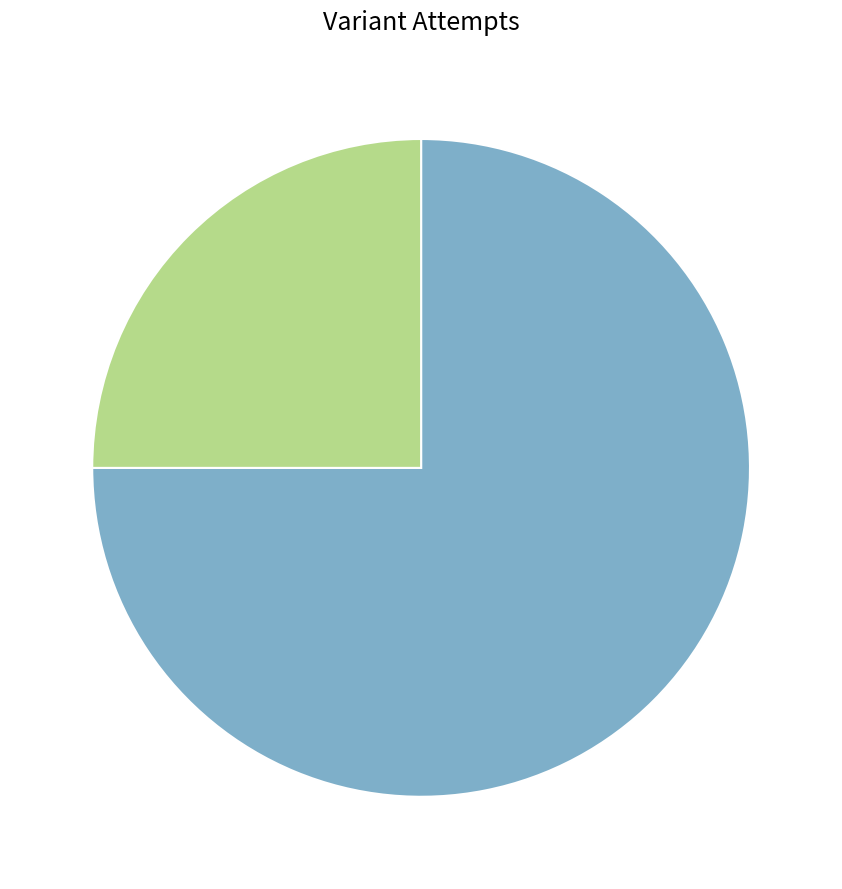

Is there a majority slice in this chart?

Yes